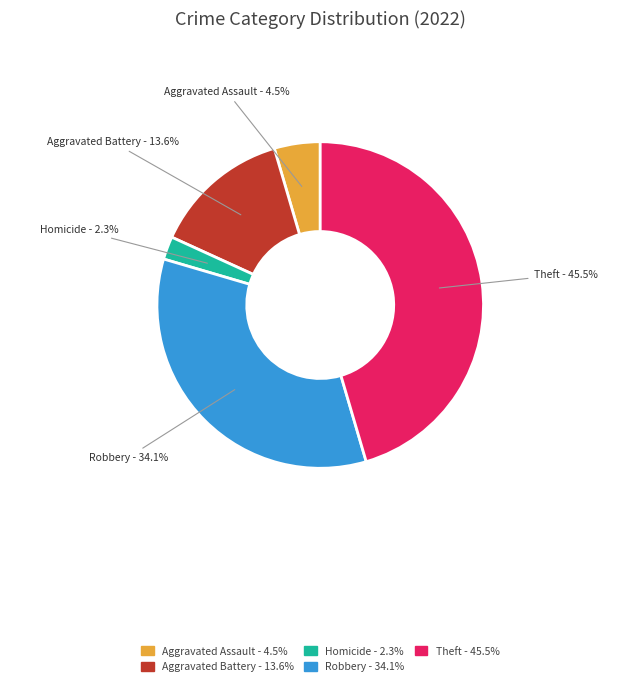

Is there any slice that represents more than half of the pie?

No